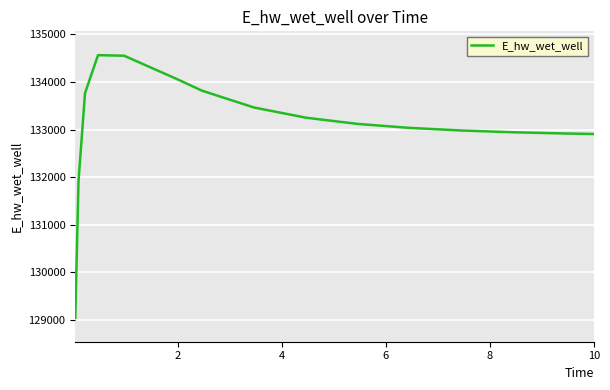

Is this an area chart (filled region under the line)?

No